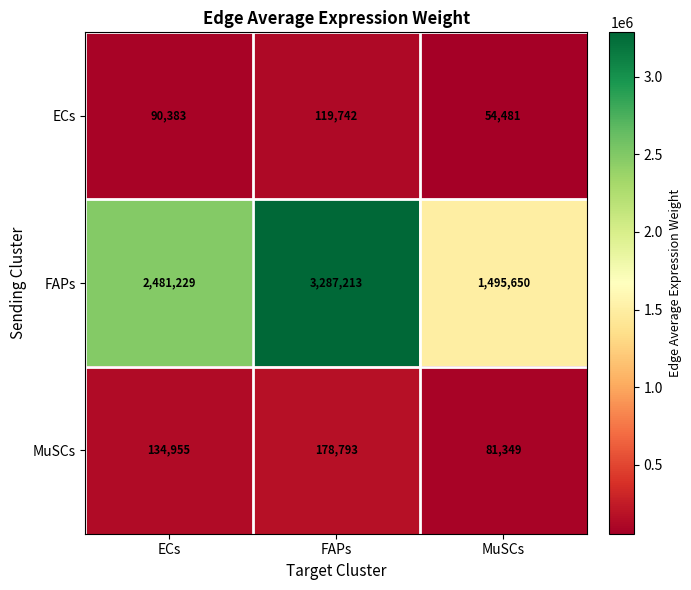

What is the sum of the FAPs values at FAPs and ECs?

5768442